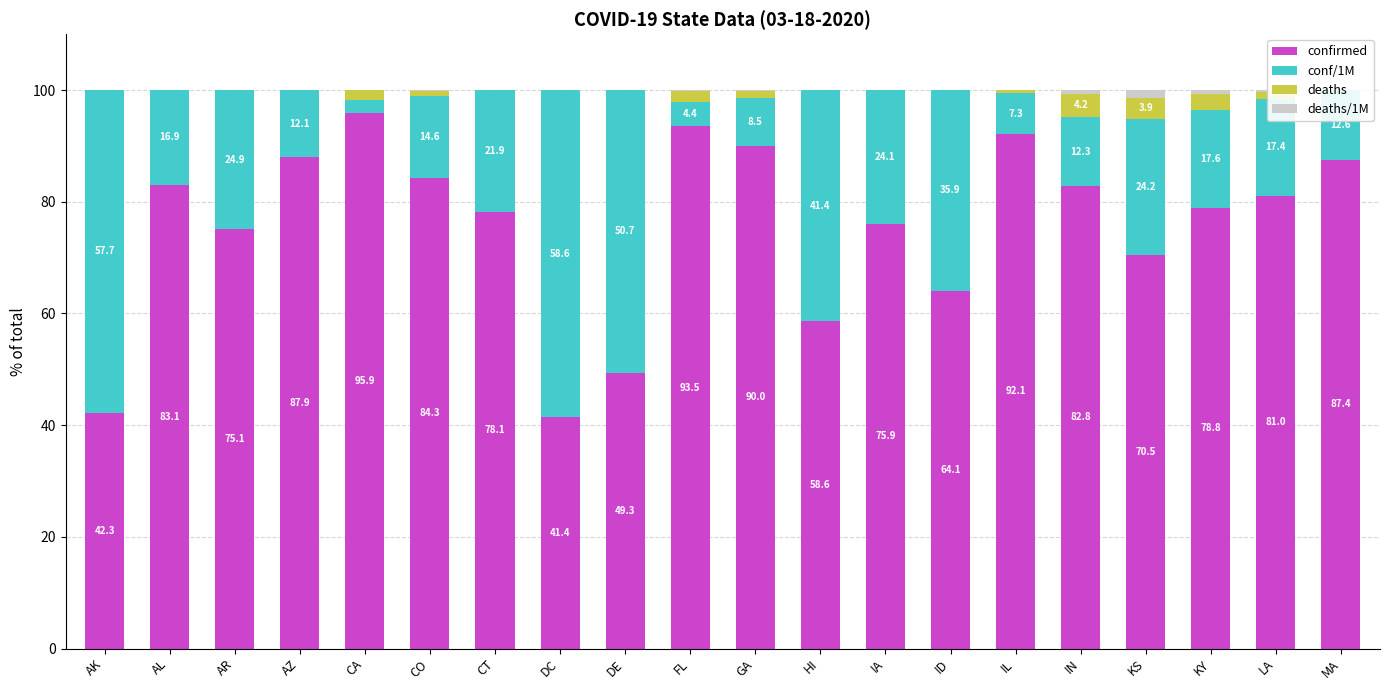

At which label does deaths reach its peak?

IN